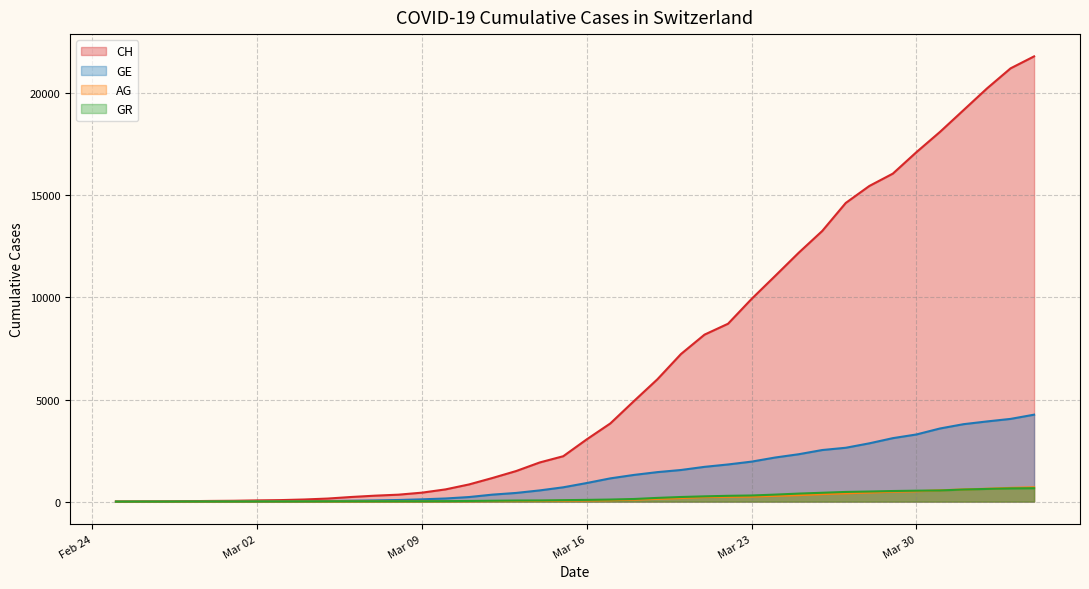

What is the spread (max minus min) of values at 2020-04-02?

19621